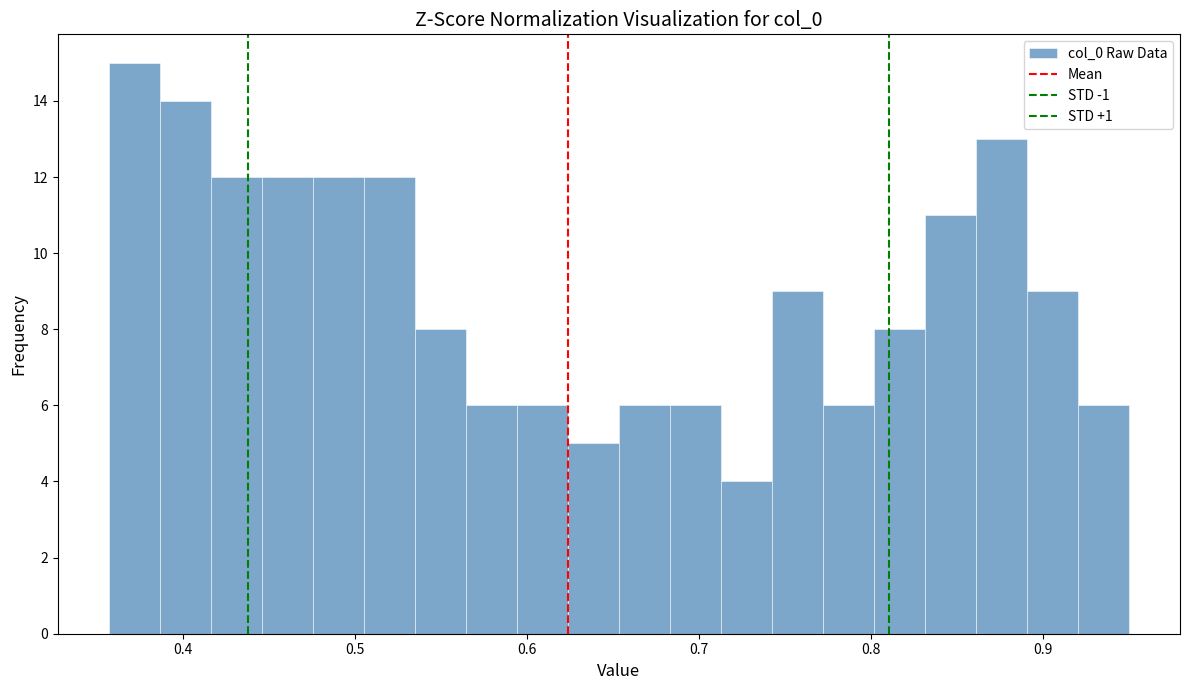

Read against the x-axis, roughly where is the centre of the tallest bar?

0.37